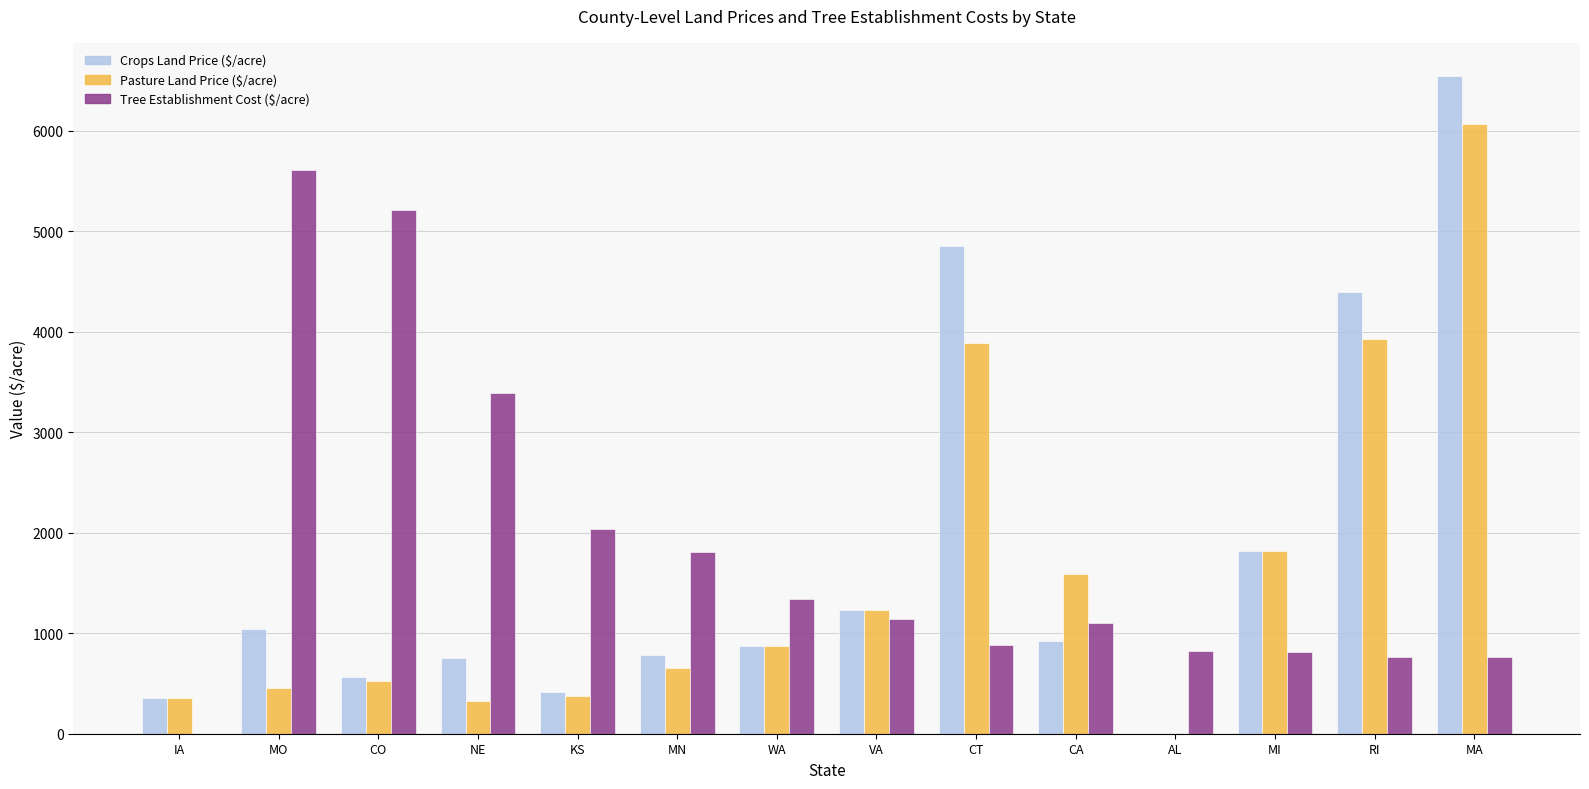

Between KS and CT, which series saw the biggest shift?

Crops Land Price ($/acre)